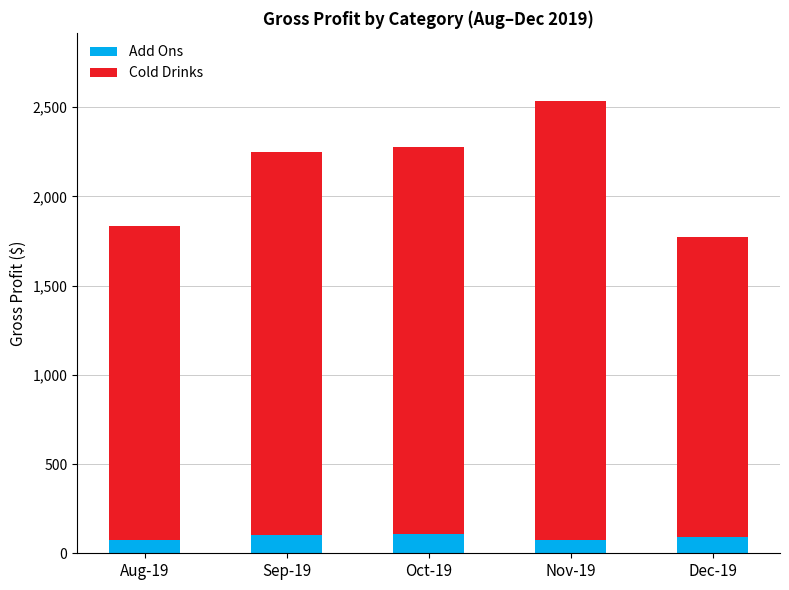

What is the highest value of the Add Ons series?

105.4